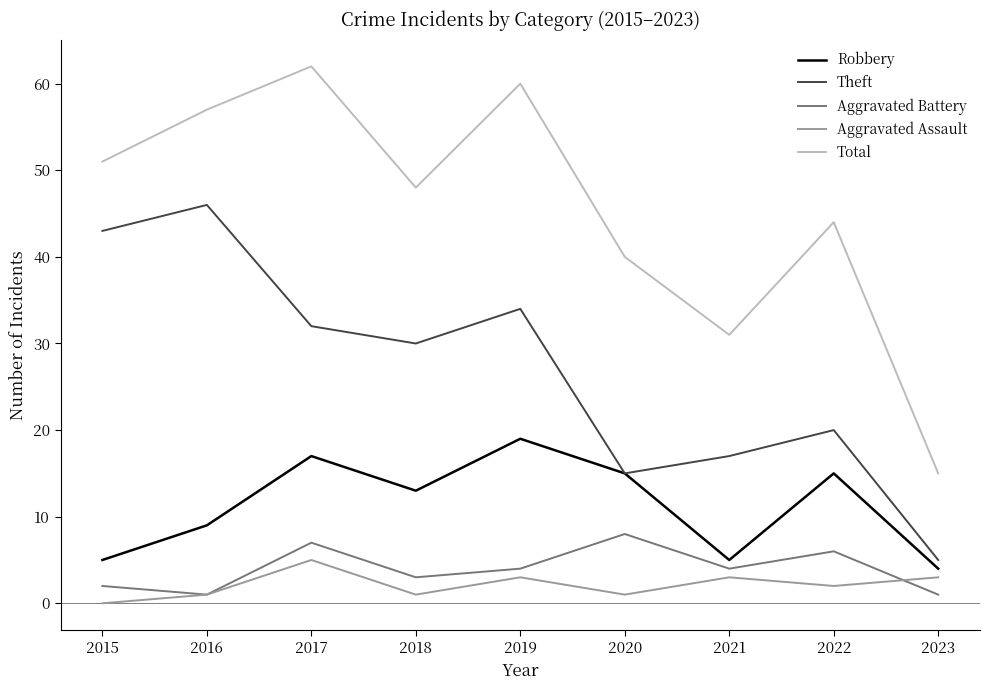

What is the spread (max minus min) of values at 2020?

39